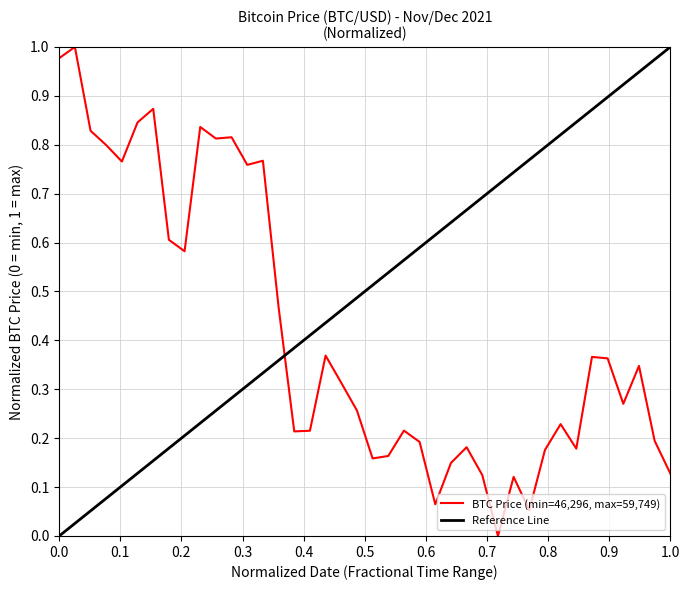

Is it true that BTC Price (min=46,296, max=59,749) equals 1.7 at 0.0?

False